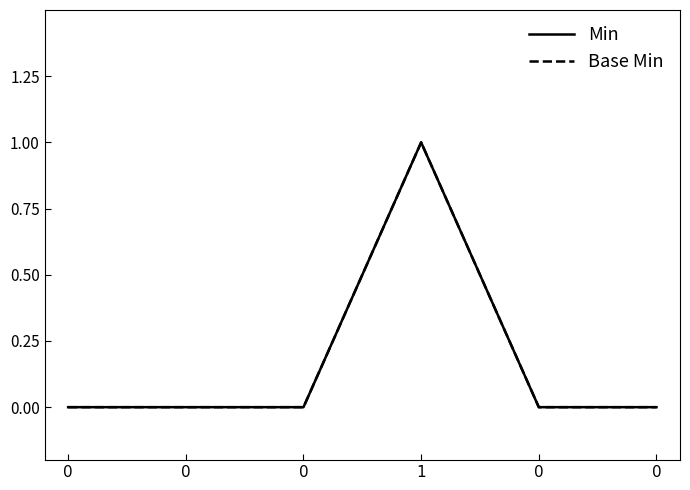

Does the chart have visible grid lines?

No